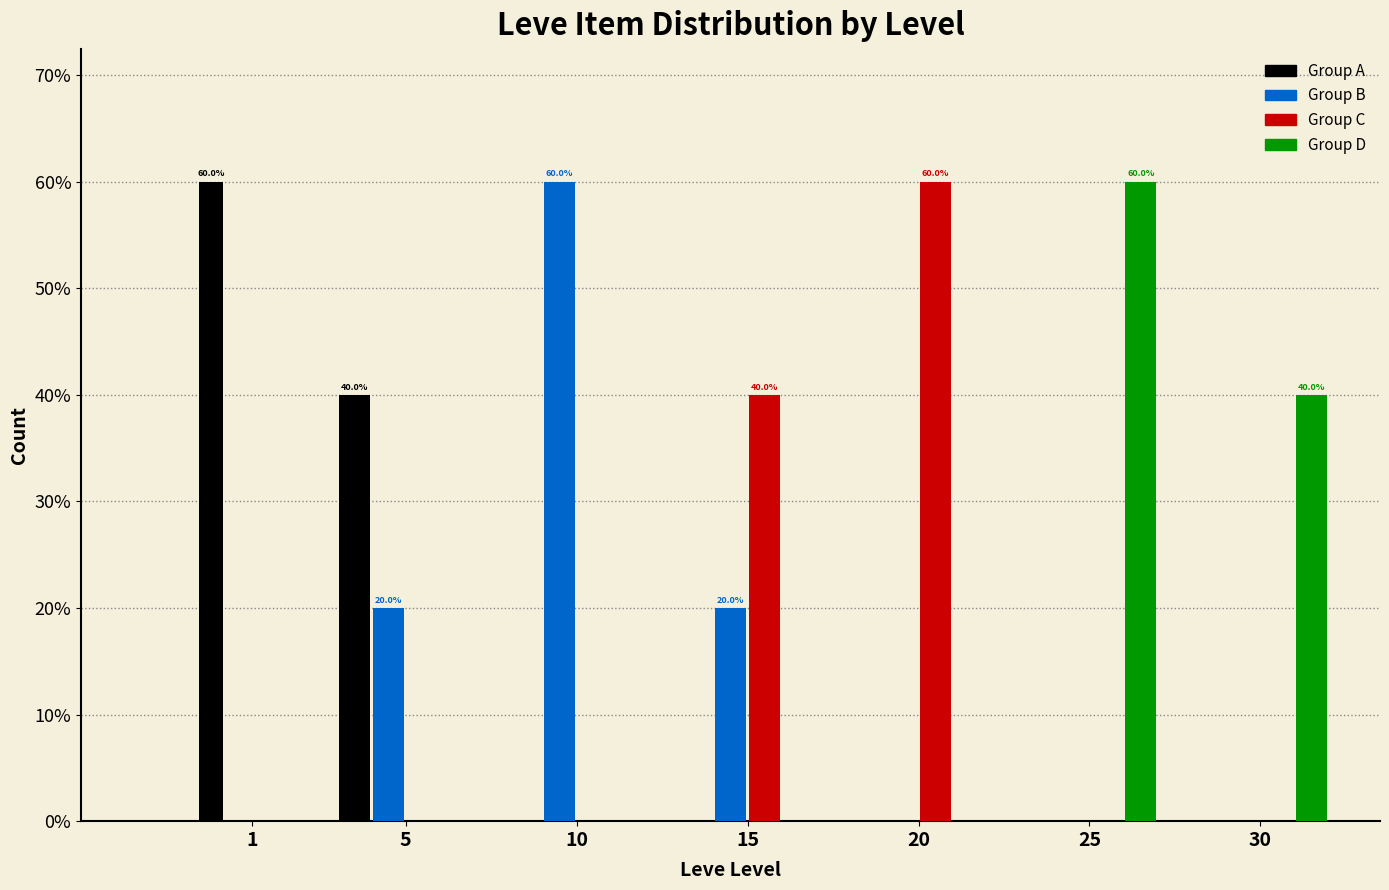

Reading left to right, extract all data points from this chart.

Group A: 1=60	5=40	10=0	15=0	20=0	25=0	30=0
Group B: 1=0	5=20	10=60	15=20	20=0	25=0	30=0
Group C: 1=0	5=0	10=0	15=40	20=60	25=0	30=0
Group D: 1=0	5=0	10=0	15=0	20=0	25=60	30=40